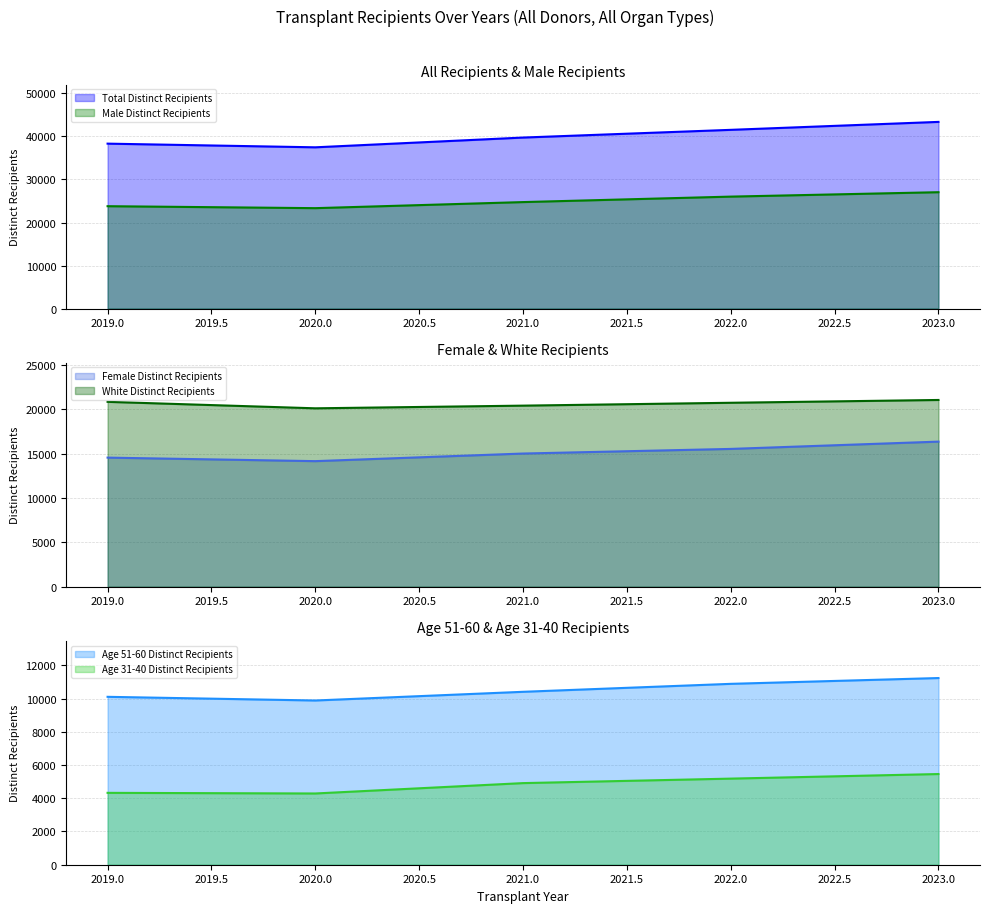

What is the spread (max minus min) of values at 2022?

36361